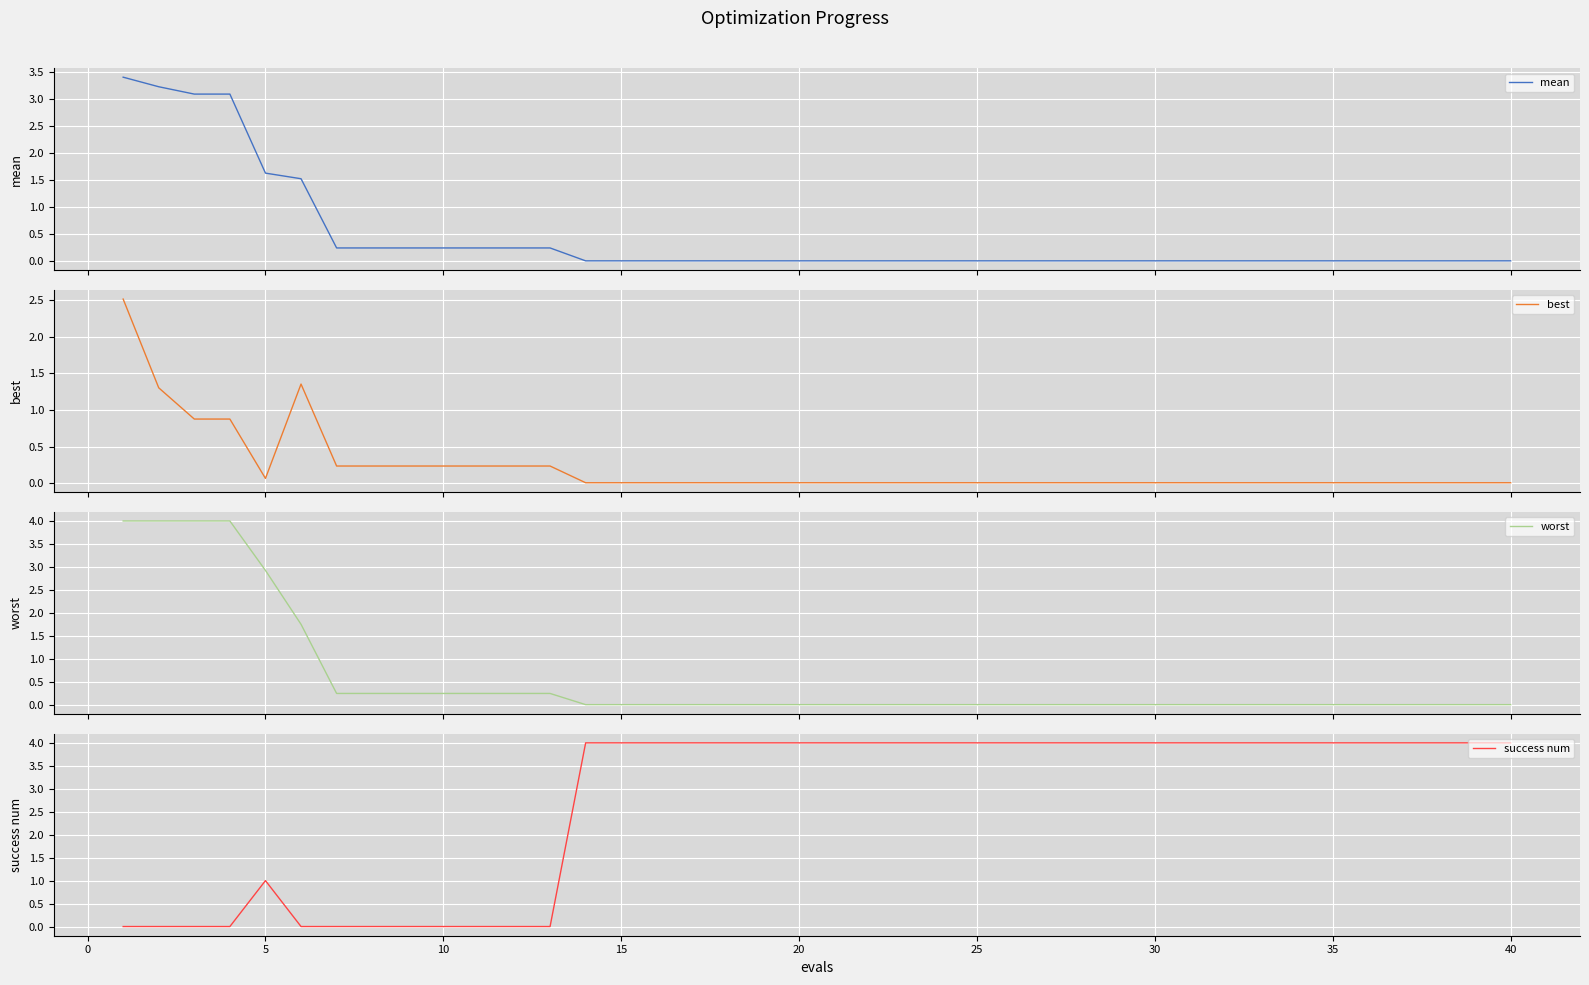

The success num series shows 5 at 20. True or false?

False